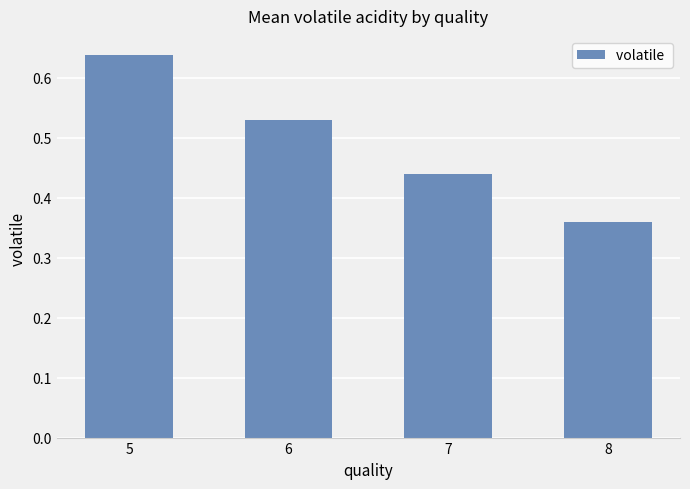

At which category does the chart reach its peak across all series?

5